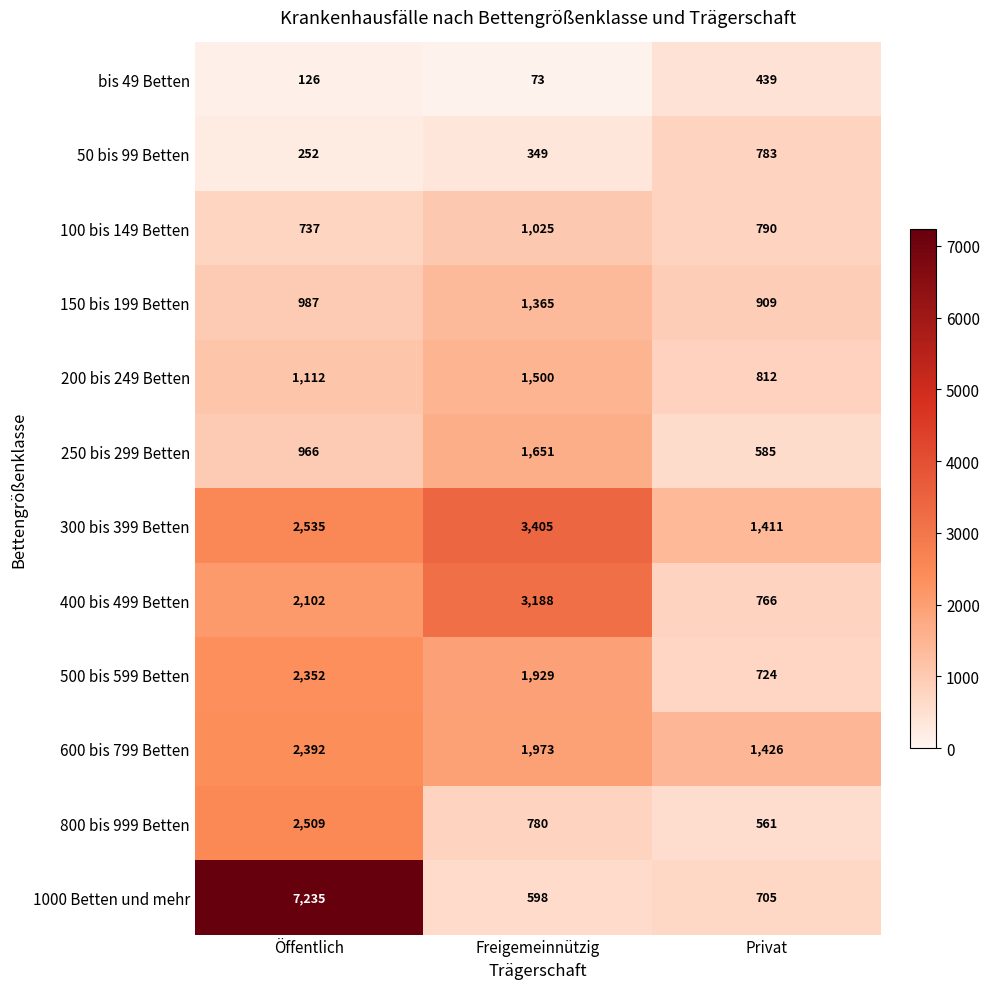

The value of 400 bis 499 Betten at Öffentlich is 2102. True or false?

True